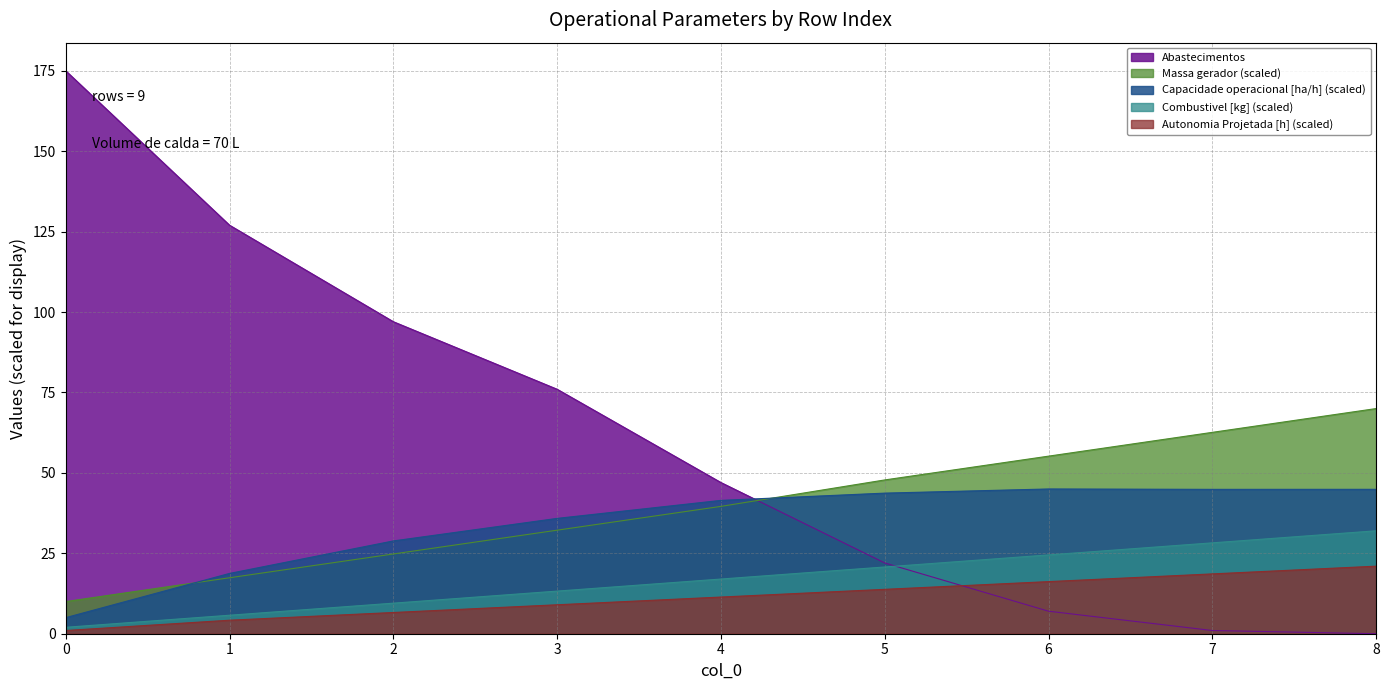

Reading right to left, list all the values displayed in this chart.

Capacidade operacional [ha/h]: 8=44.9	7=44.9	6=45.0	5=43.7	4=41.5	3=35.9	2=28.8	1=18.7	0=5.0
Autonomia Projetada [h]: 8=21.0	7=18.6	6=16.2	5=13.8	4=11.4	3=9.0	2=6.6	1=4.2	0=1.0
Combustivel [kg]: 8=32.0	7=28.2	6=24.5	5=20.8	4=17.0	3=13.2	2=9.5	1=5.8	0=2.0
Abastecimentos: 8=0.0	7=1.0	6=7.0	5=22.0	4=47.0	3=76.0	2=97.0	1=127.0	0=175.0
Massa gerador: 8=70.0	7=62.6	6=55.2	5=47.8	4=39.6	3=32.2	2=24.8	1=17.4	0=10.0